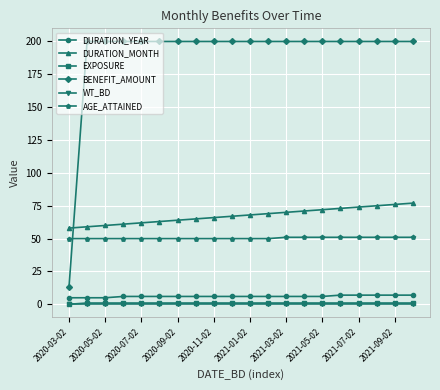

At how many categories does at least one series exceed 184?

19